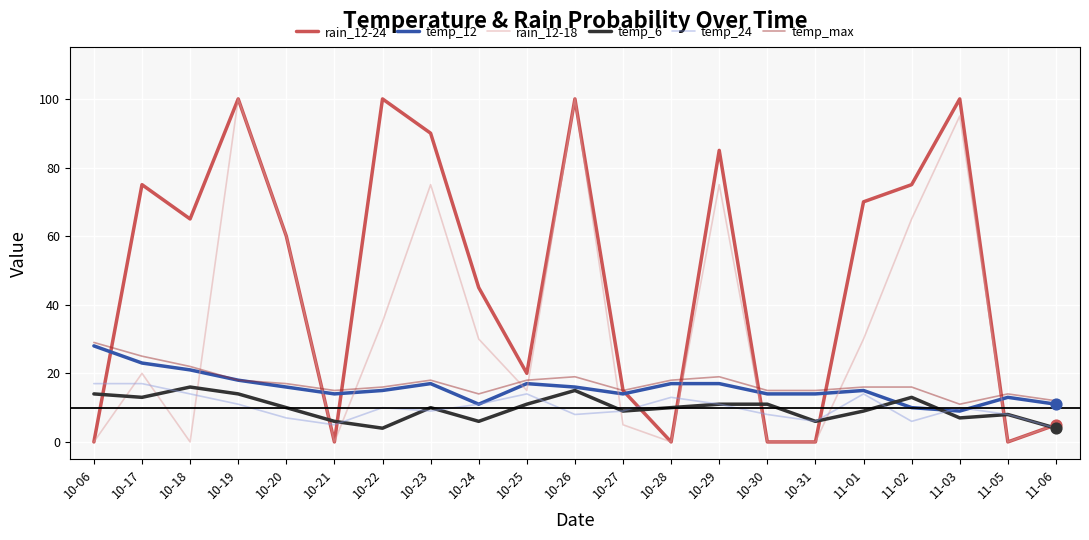

At how many categories does at least one series exceed 46?

11